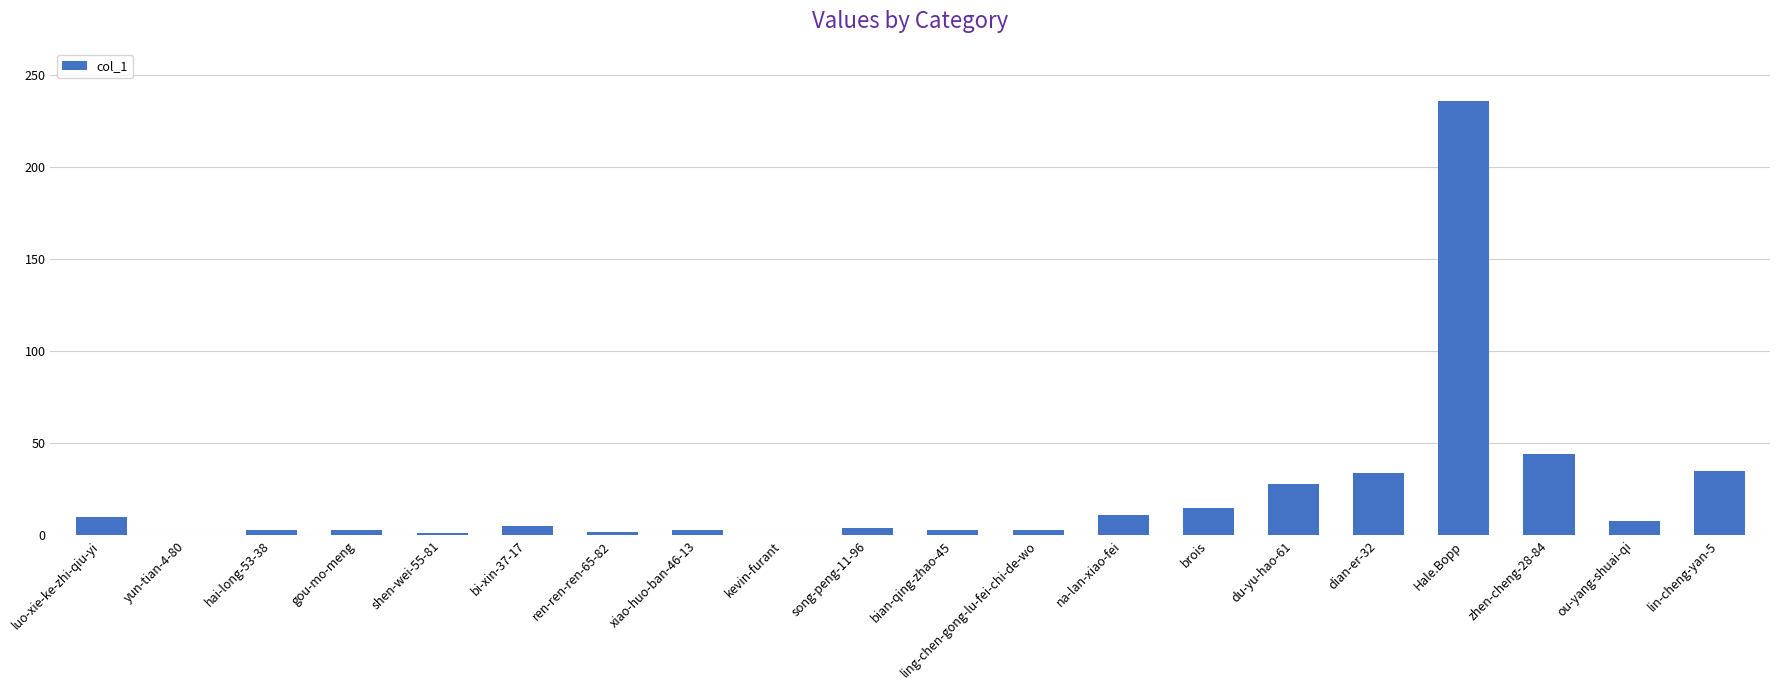

The value at yun-tian-4-80 is 0. True or false?

True